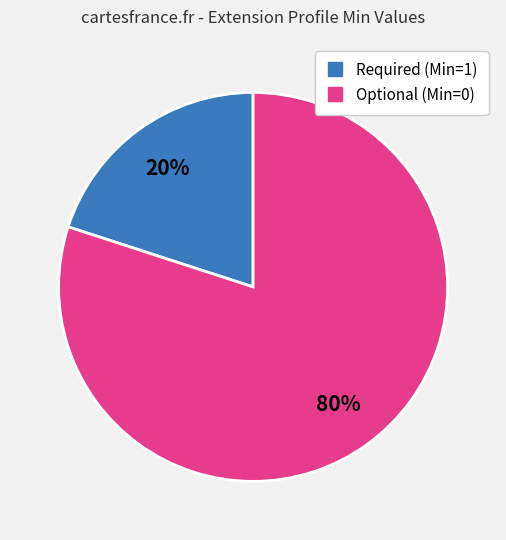

Count the number of slices in the pie.

2